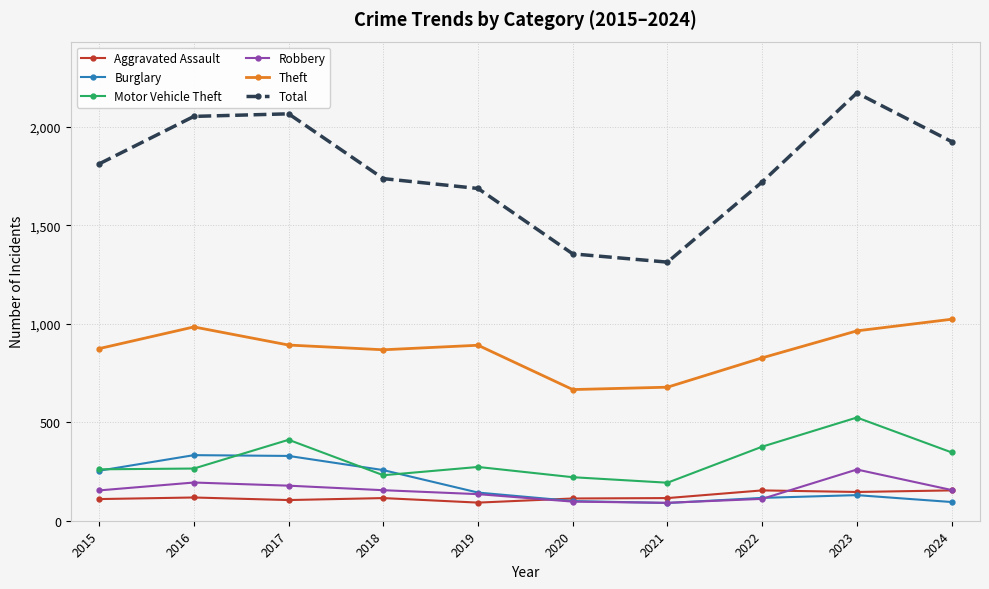

True or false: Theft has a value of 678 at 2021.

True